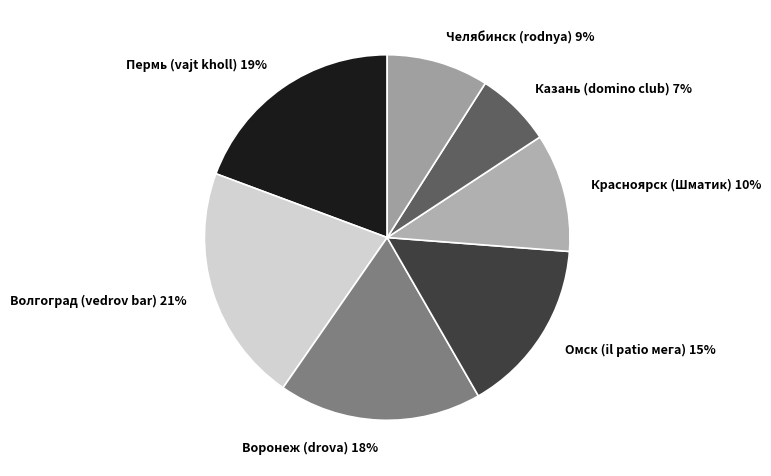

Does Пермь (vajt kholl) account for over 50% of the chart?

No